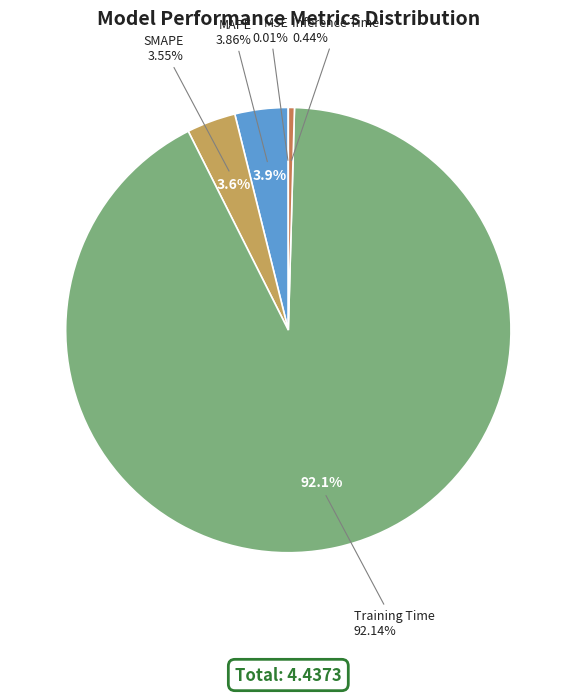

What percentage is the Training Time slice, to the nearest percent?

92%